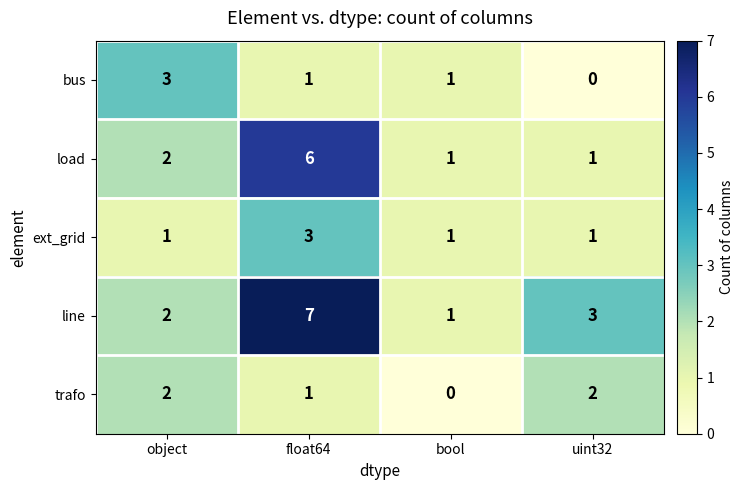

What is the difference between the highest and lowest values at float64?

6